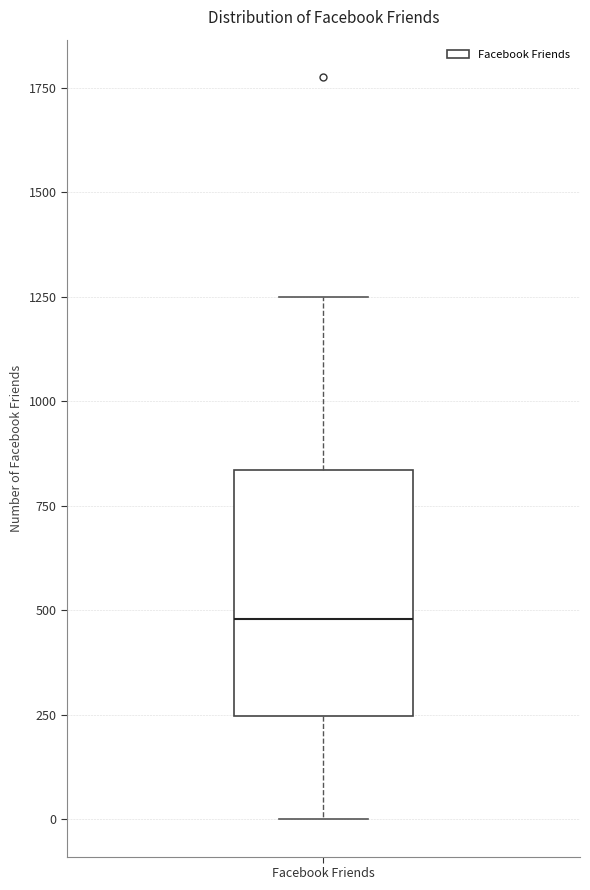

Where does the upper whisker of the box for Facebook Friends end on the y-axis? The values are not printed on the chart, so give them approximately, as read against the axis.

1250